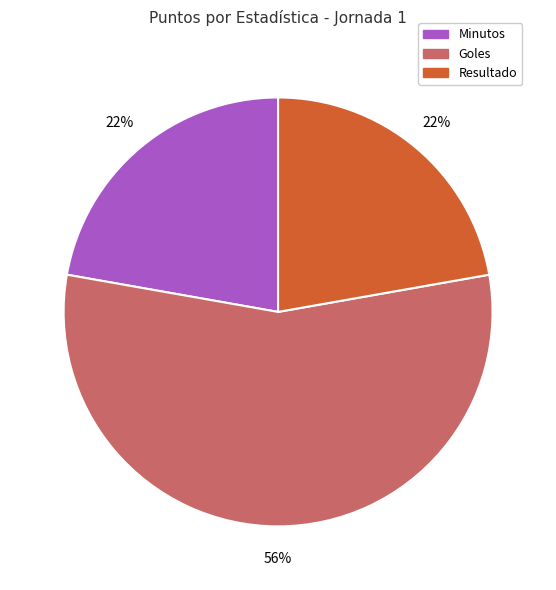

What is the ratio of the value at Minutos to the value at Goles?

0.4